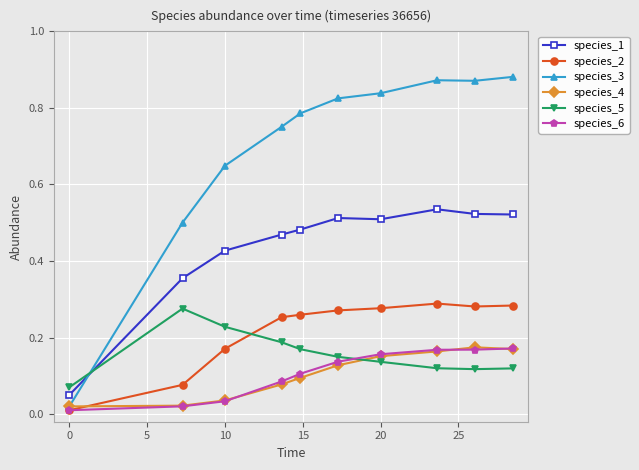

True or false: species_1 and species_4 cross at least once.

False